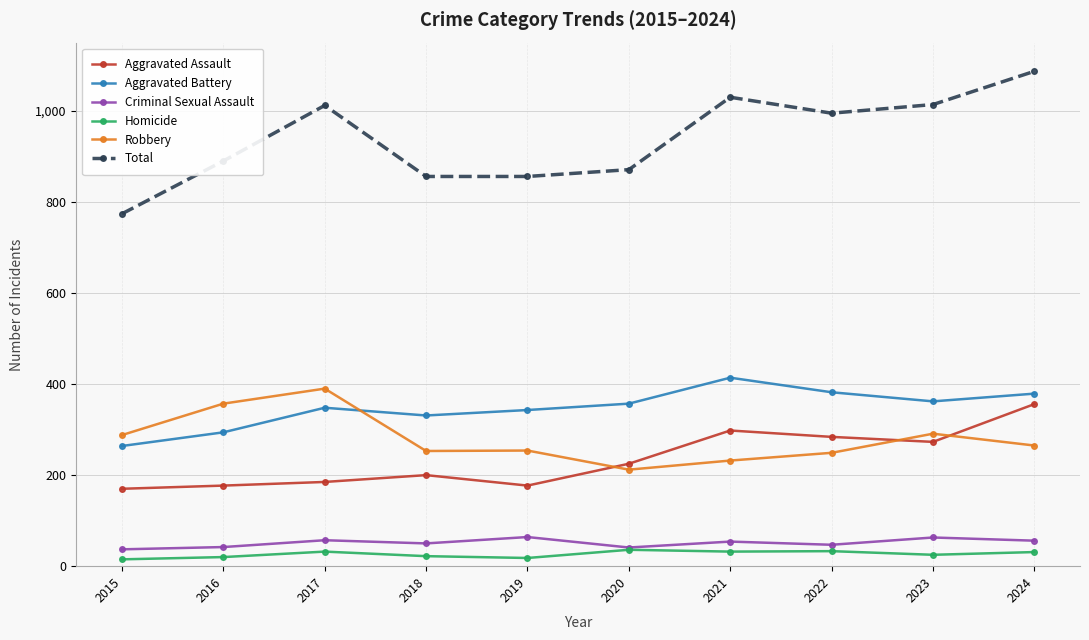

True or false: Robbery has a value of 170 at 2022.

False